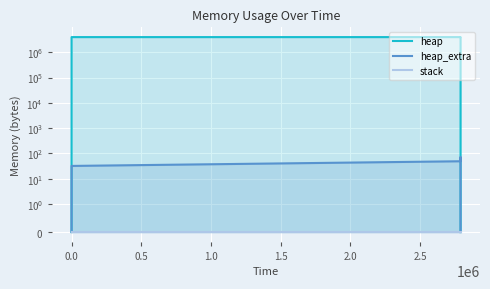

What are all the series names shown in the legend?

heap, heap_extra, stack